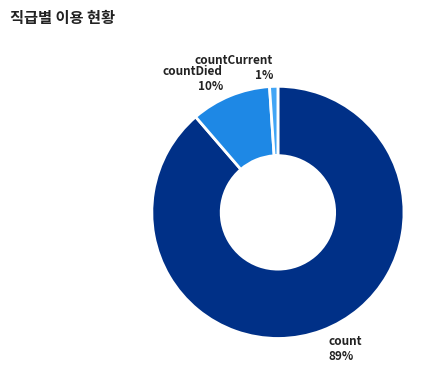

To the nearest percent, what is the difference between the count and countCurrent slice percentages?

88%